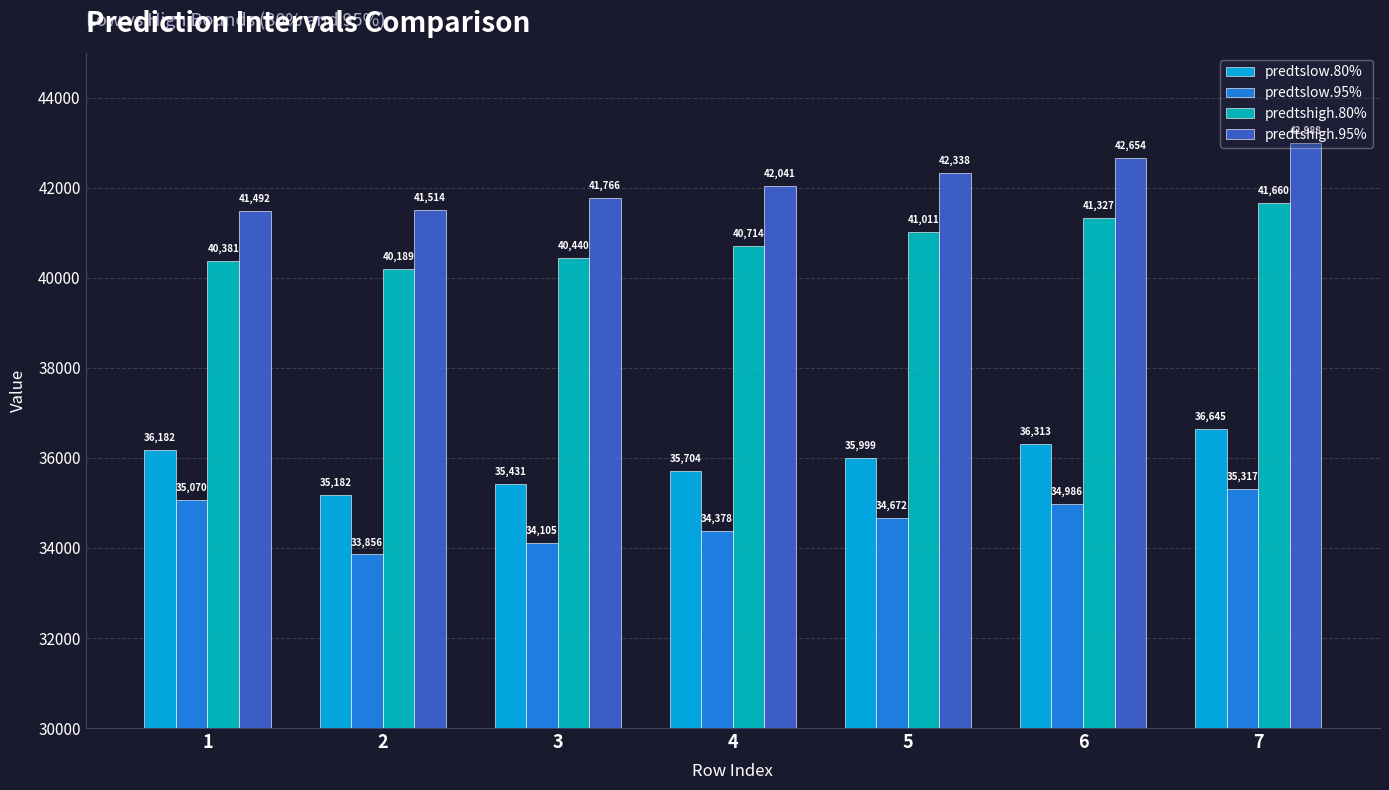

At 2, list the series in order from smallest to largest.

predtslow.95%, predtslow.80%, predtshigh.80%, predtshigh.95%